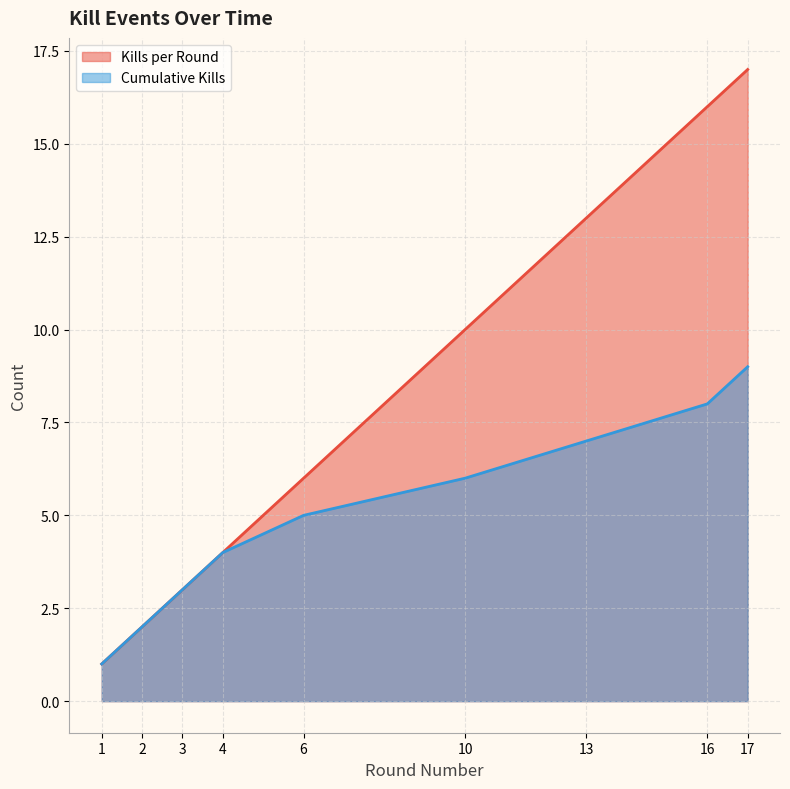

Reading left to right, what are all the values shown in this chart?

Kills per Round: 1=1	2=2	3=3	4=4	6=6	10=10	13=13	16=16	17=17
Cumulative Kills: 1=1	2=2	3=3	4=4	6=5	10=6	13=7	16=8	17=9